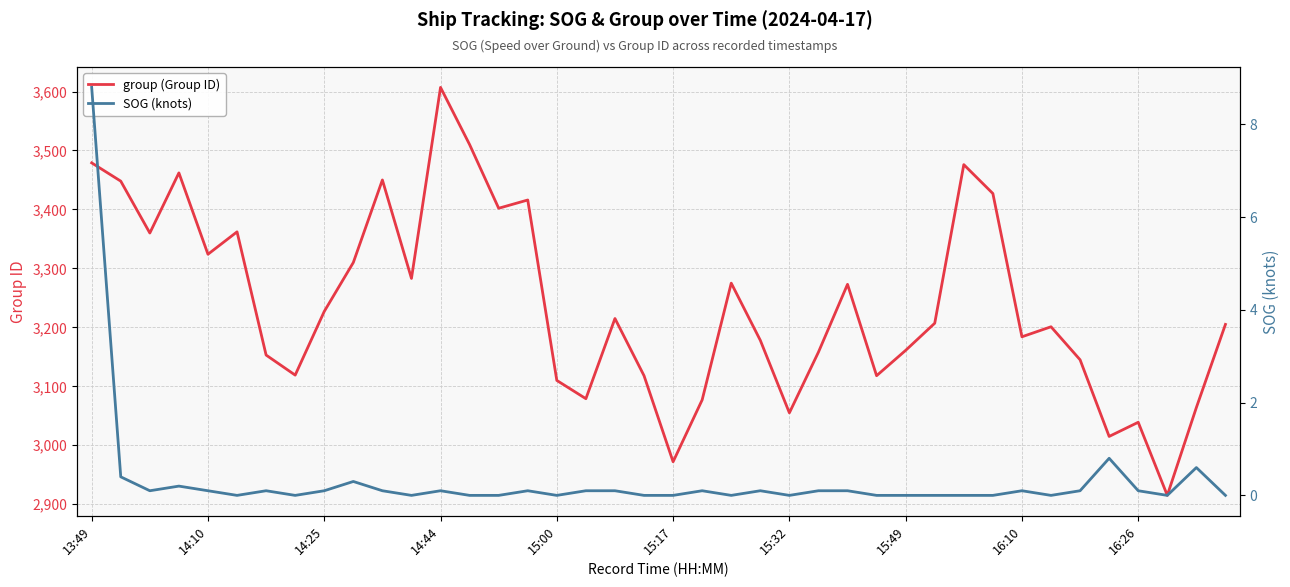

At which label does group (Group ID) reach its peak?

14:44